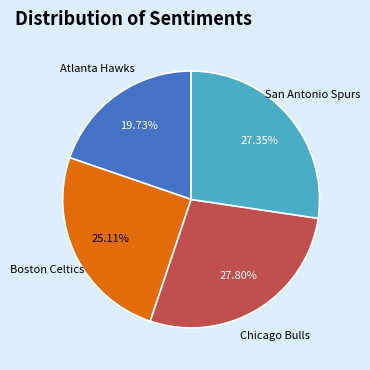

What is the smallest slice in the pie chart?

Atlanta Hawks